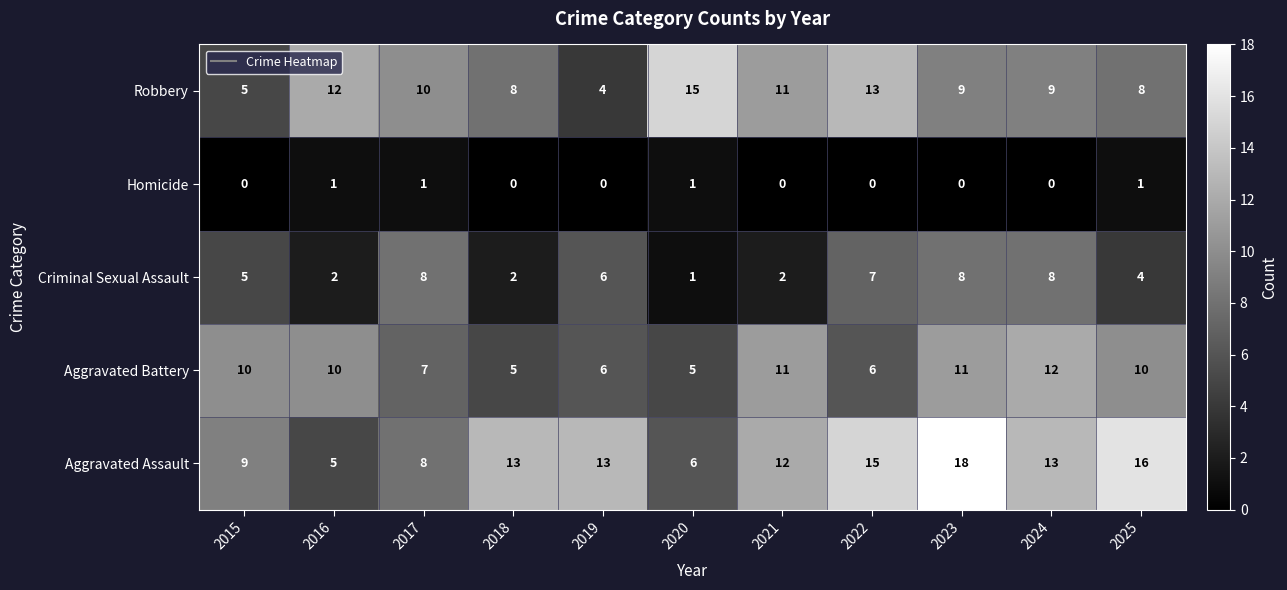

The value of Aggravated Assault at 2024 is 13. True or false?

True